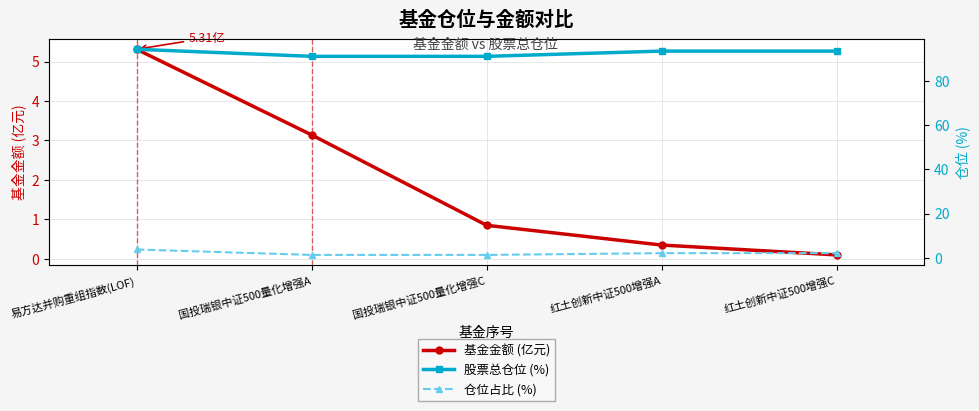

At which category does the chart reach its peak across all series?

易方达并购重组指数(LOF)